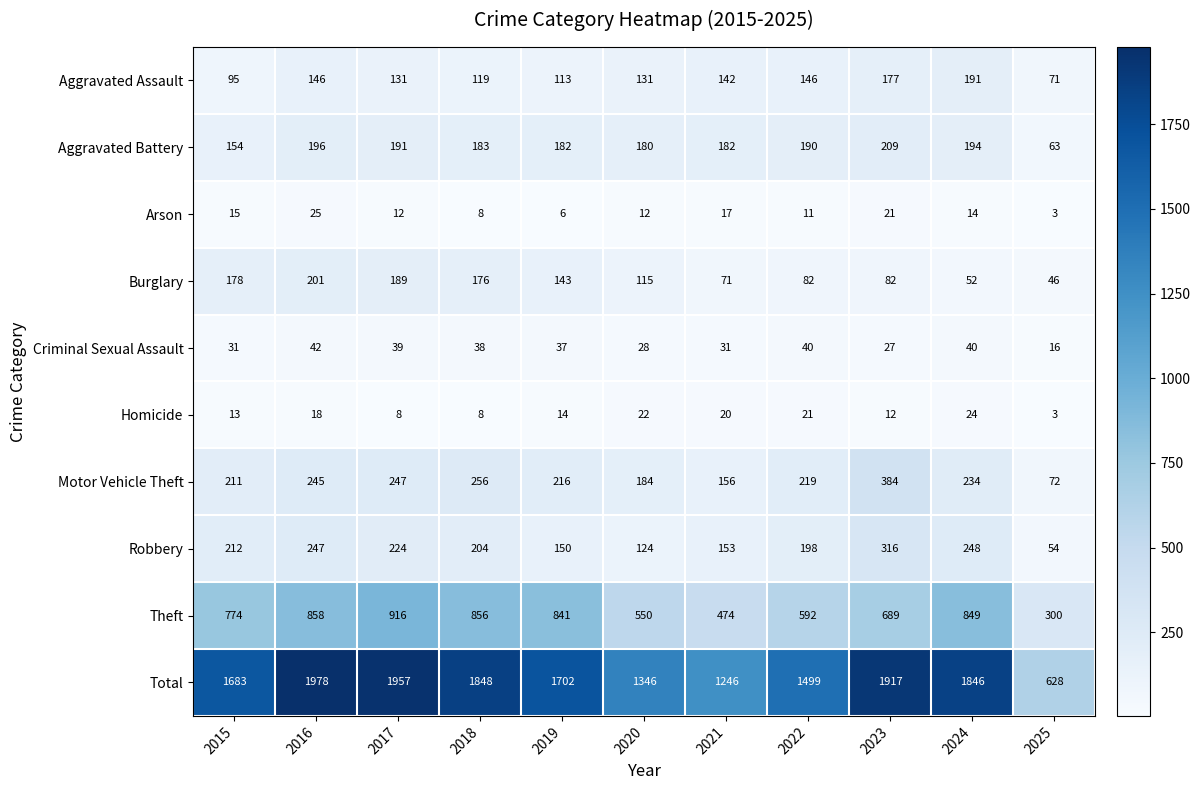

Count the number of data series in this chart.

10